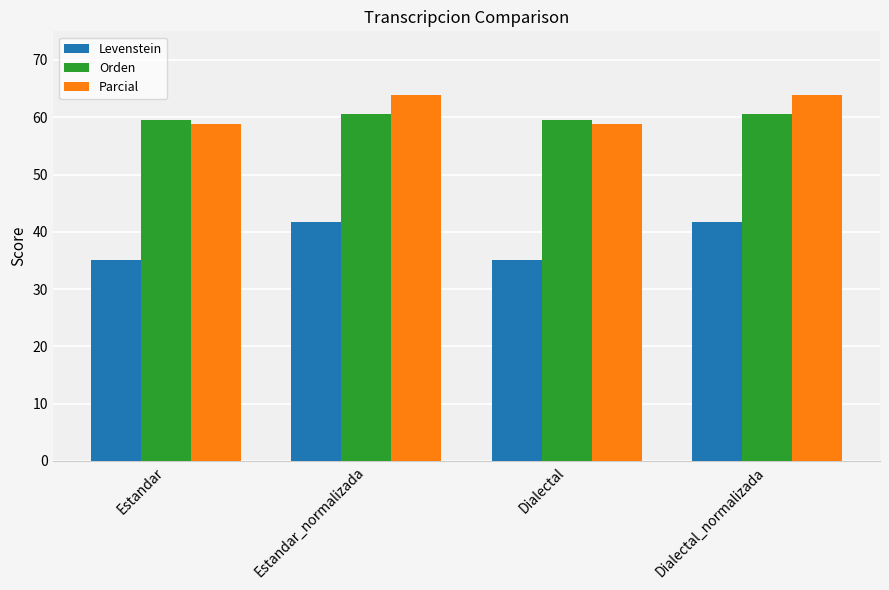

What position from the left is Estandar?

1